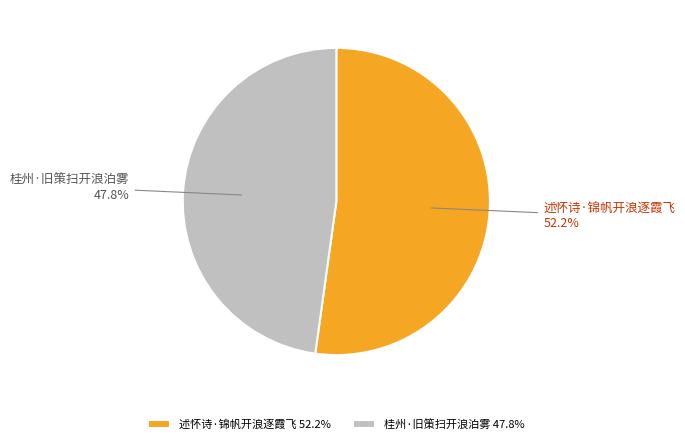

What percentage is the 桂州·旧策扫开浪泊雾 slice, to the nearest percent?

48%